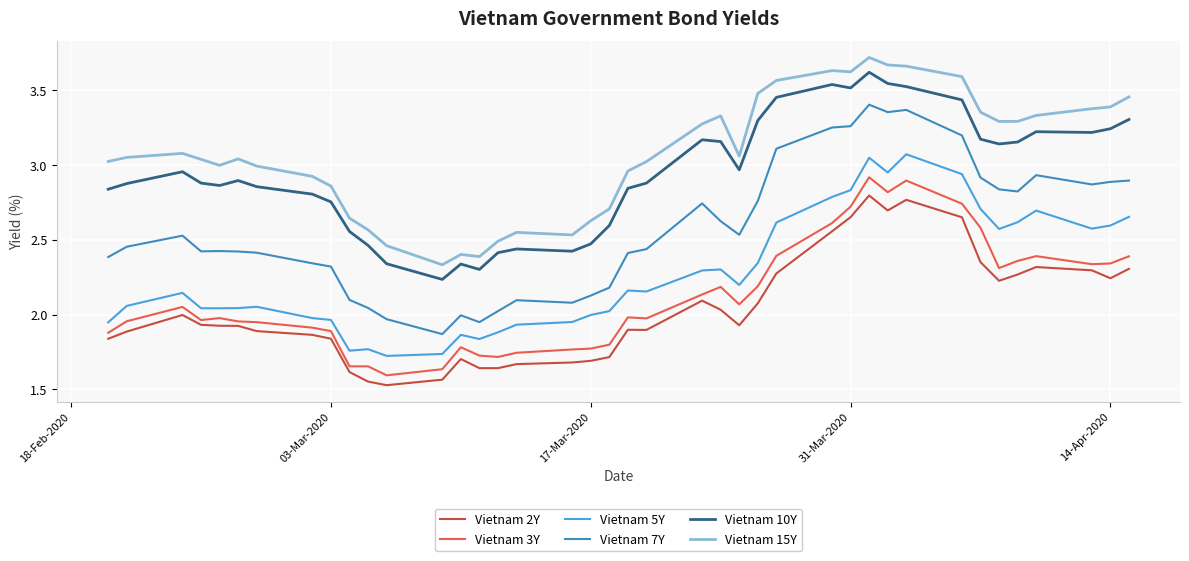

True or false: Vietnam 10Y and Vietnam 5Y intersect in this chart.

False